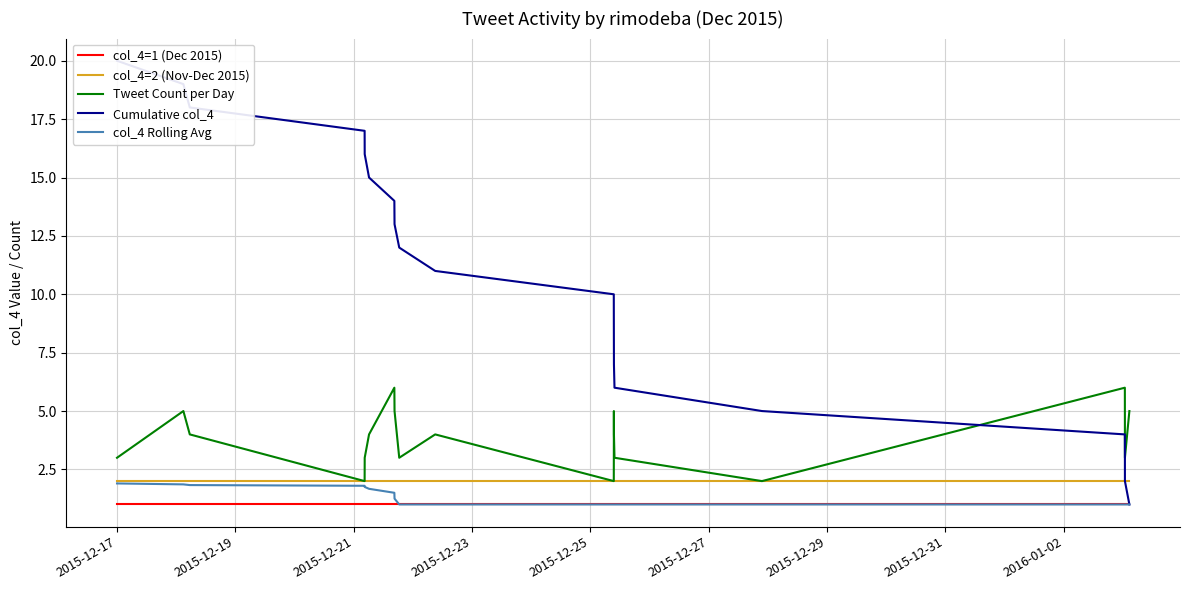

True or false: col_4 Rolling Avg and col_4=2 (Nov-Dec 2015) intersect in this chart.

False